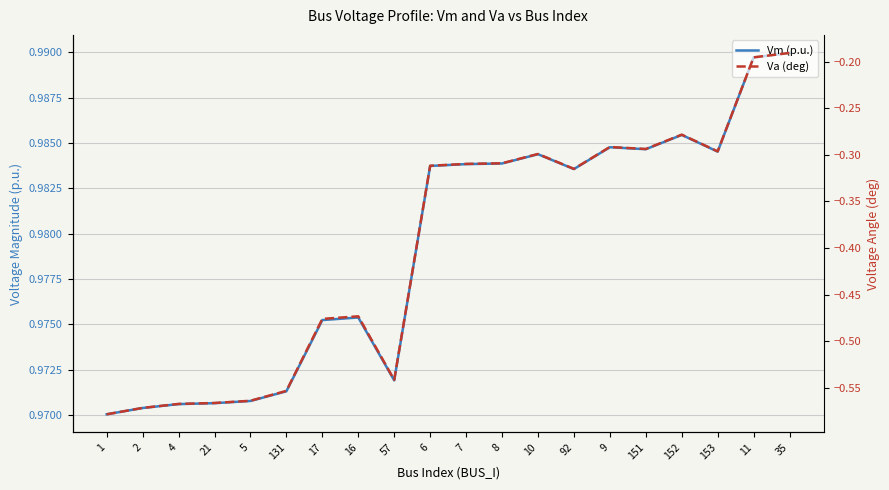

The value of Vm (p.u.) at 11 is 0.2. True or false?

False